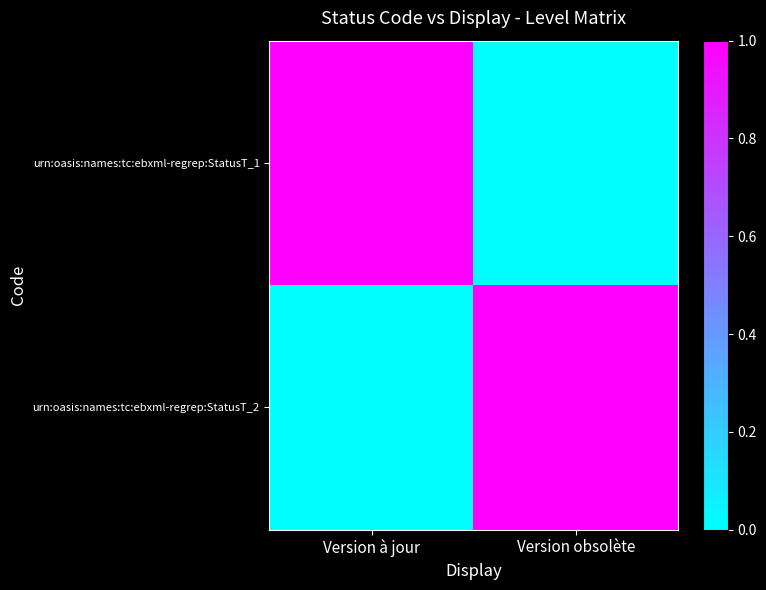

Rank the series at Version à jour from lowest to highest value.

urn:oasis:names:tc:ebxml-regrep:StatusT_2, urn:oasis:names:tc:ebxml-regrep:StatusT_1